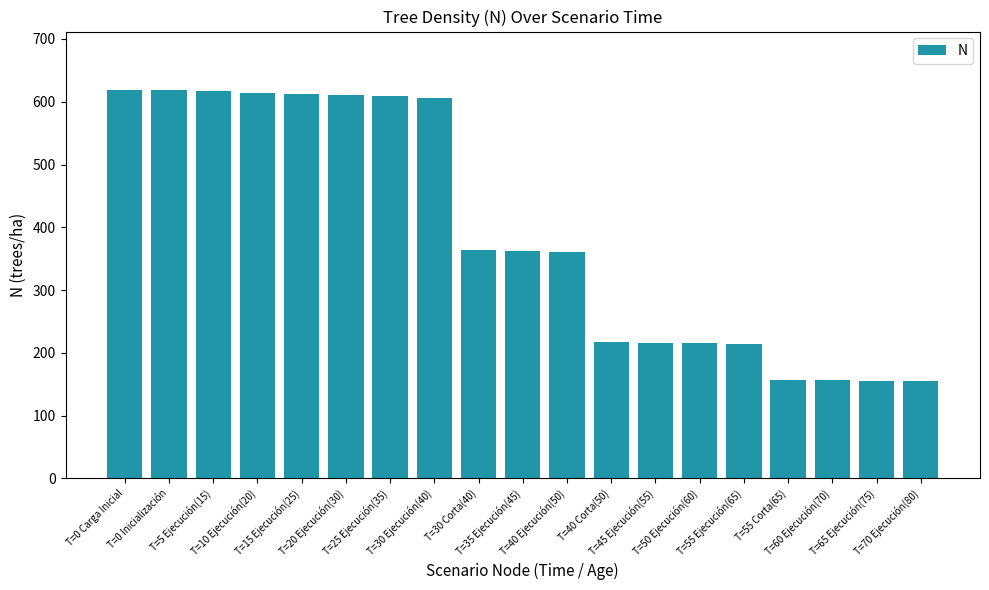

What is the sum of all values?

7480.2